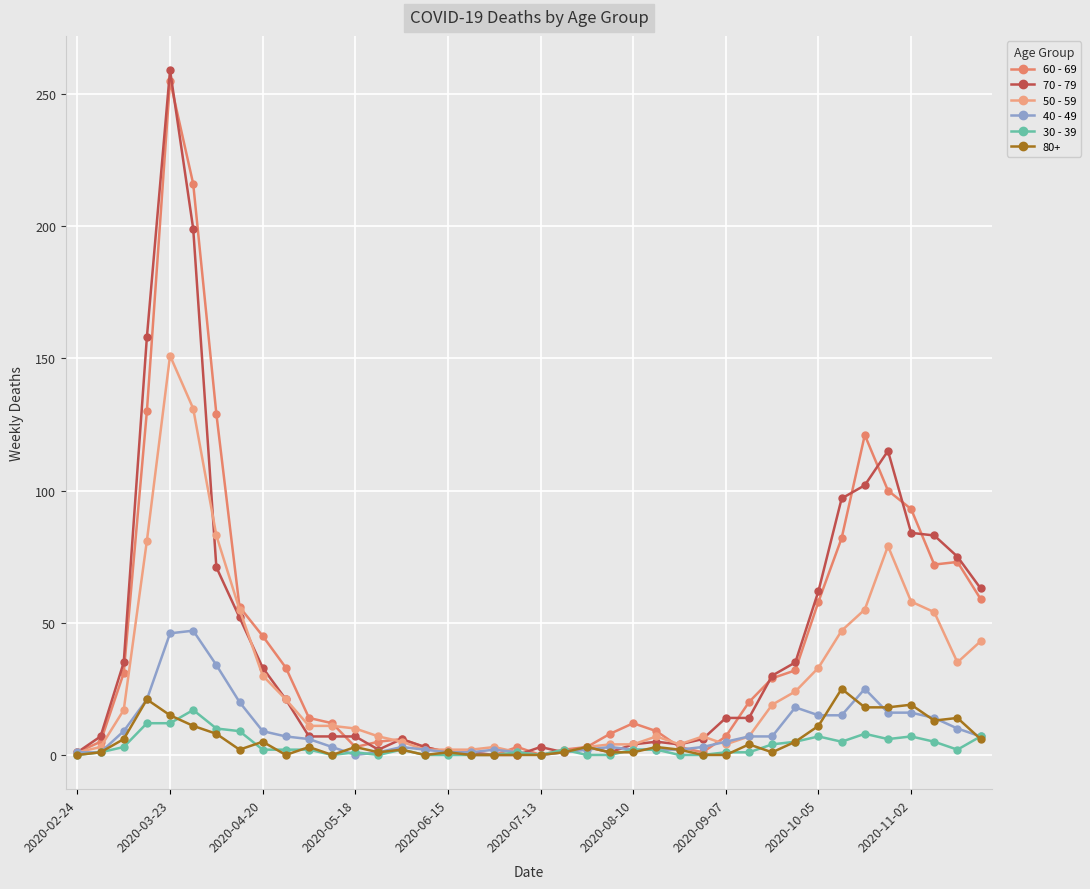

How many data points does each series have?

40